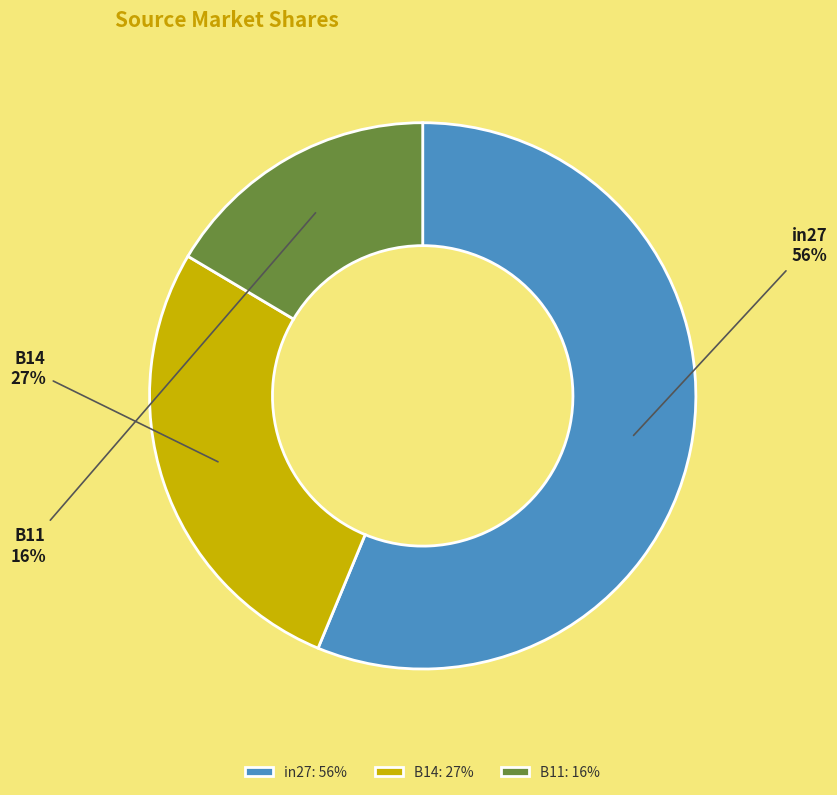

To the nearest percent, what is the difference between the B11 and in27 slice percentages?

40%